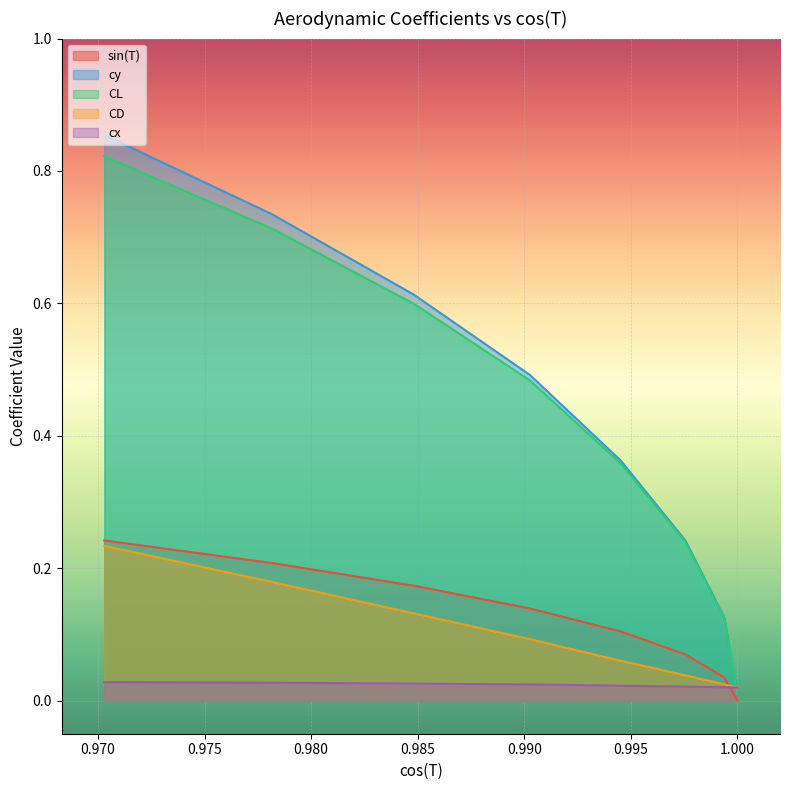

True or false: cy and CL cross at least once.

False